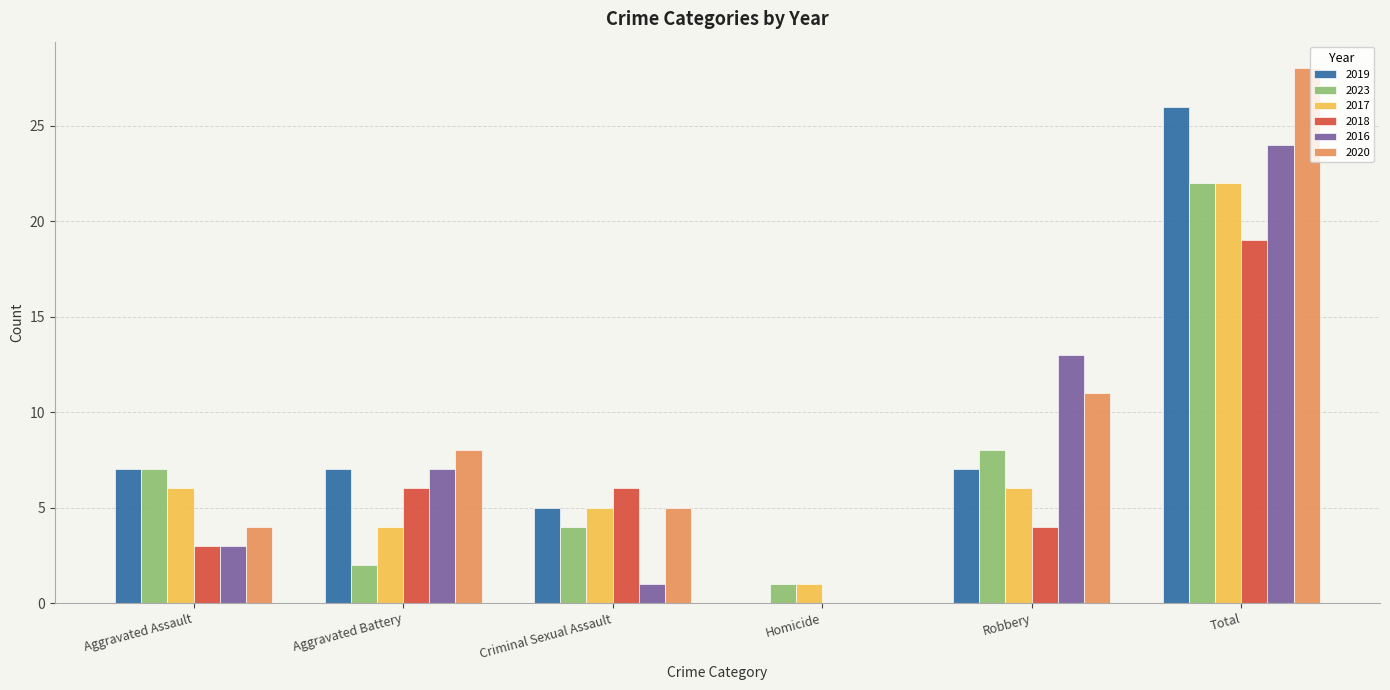

What is the sum of all 2019 values?

52